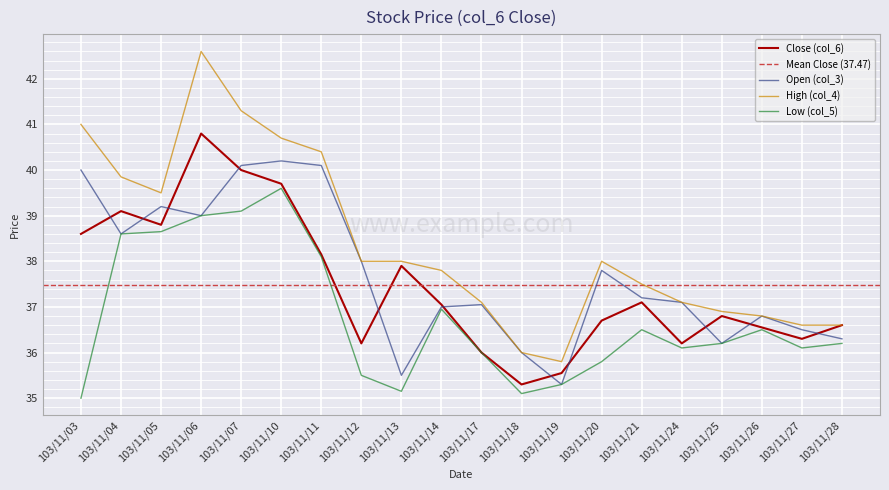

What is the average value of the Low (col_5) series?

36.8